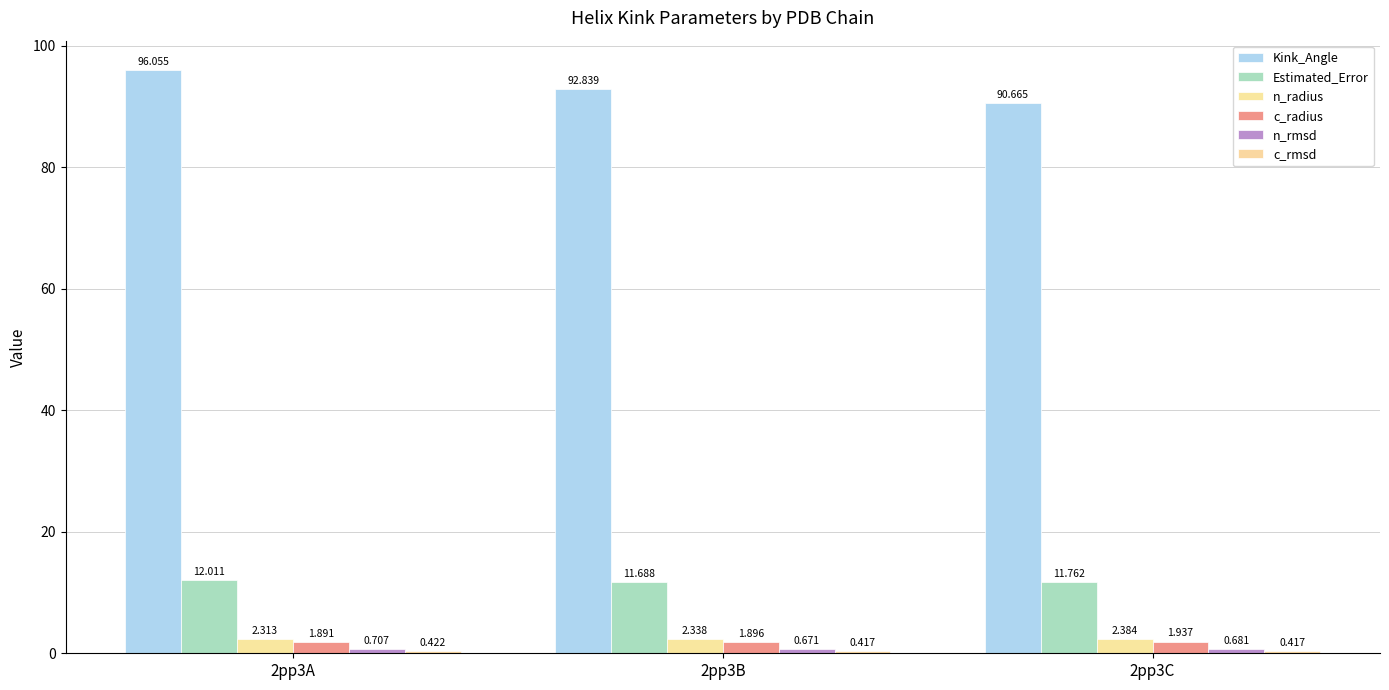

What is the smallest value displayed?

0.4